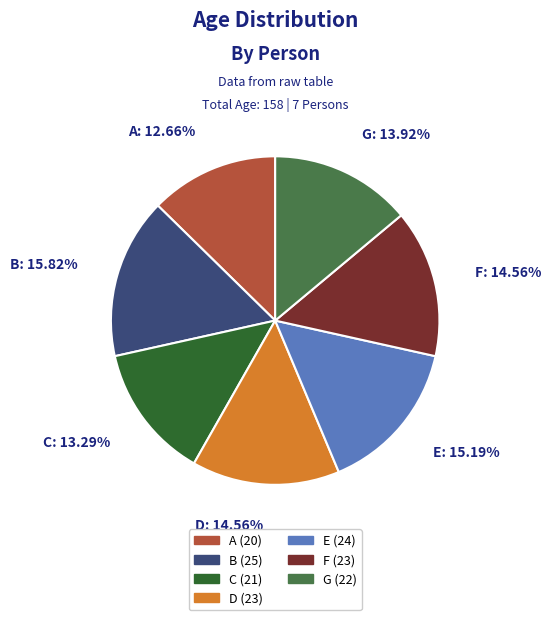

To the nearest percent, what is the difference between the F and G slice percentages?

1%